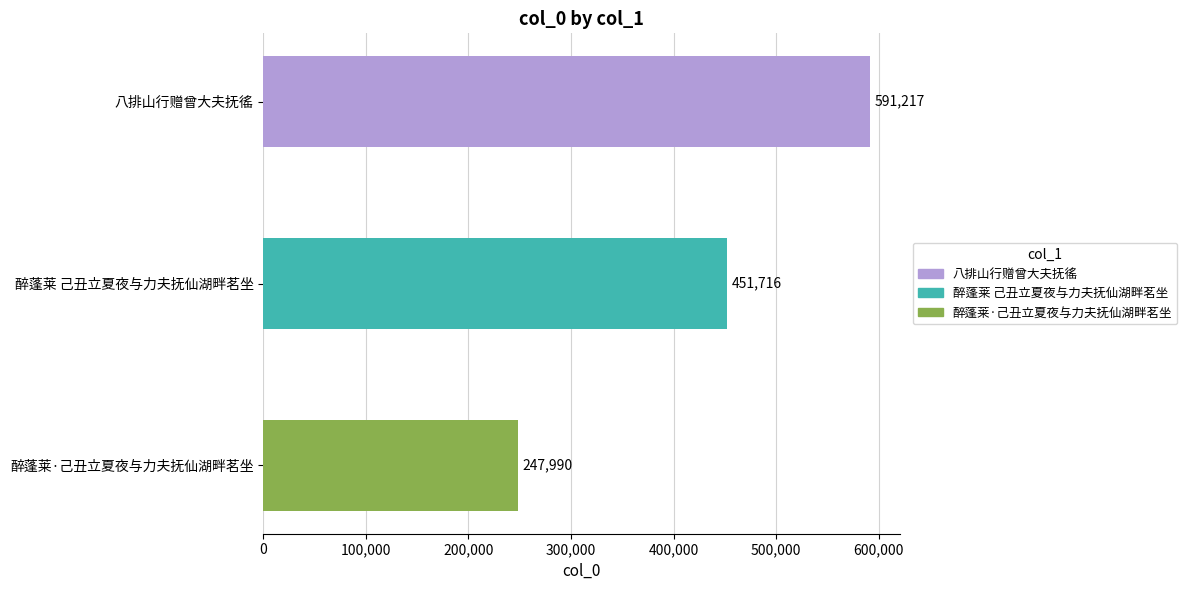

What is the sum of all values?

1290923